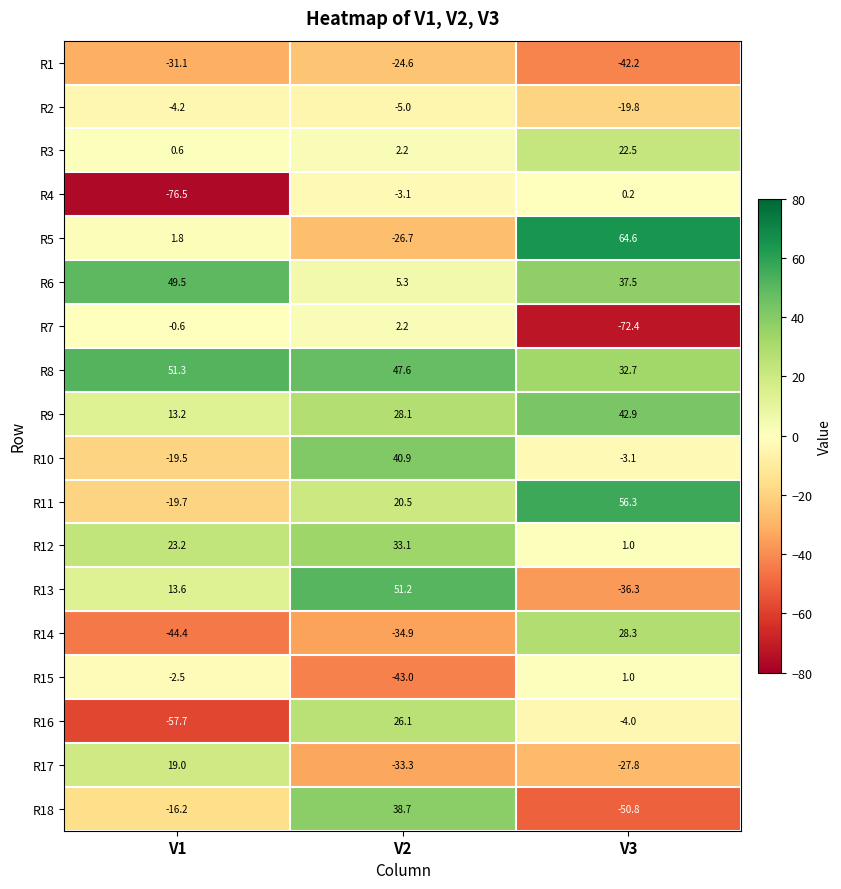

Between V1 and V3, which series saw the biggest shift?

R4